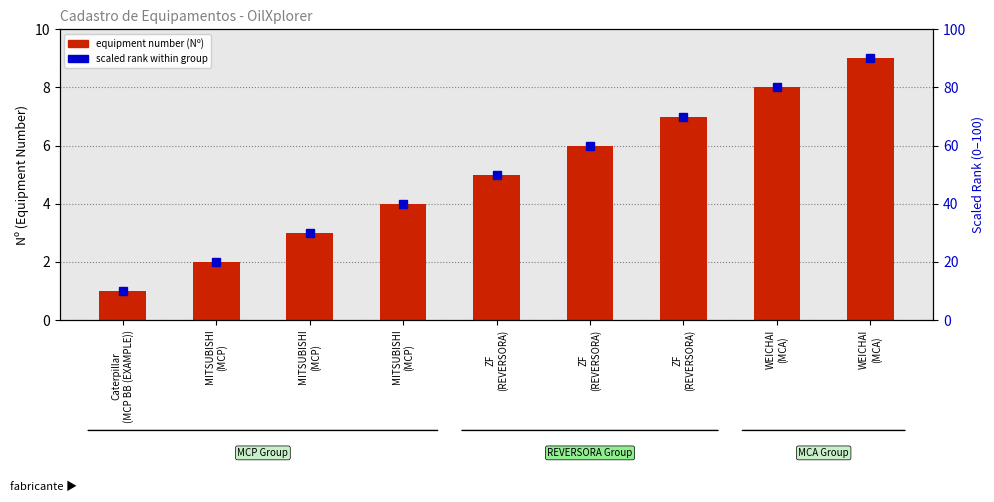

What is the minimum value shown in the chart?

1